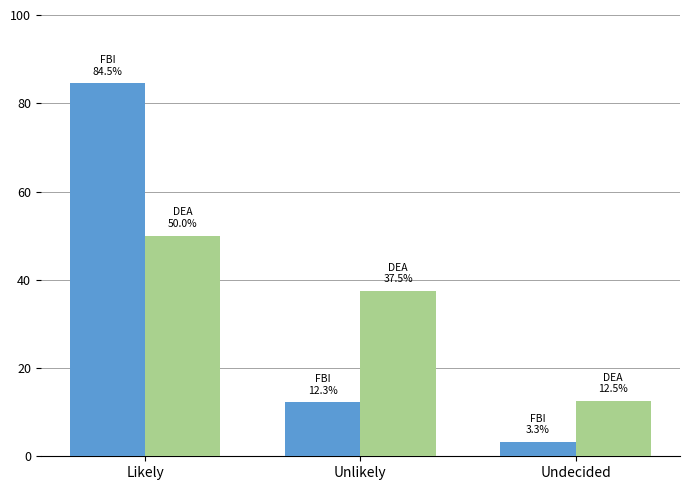

What is the label of the 1st bar from the right?

Undecided